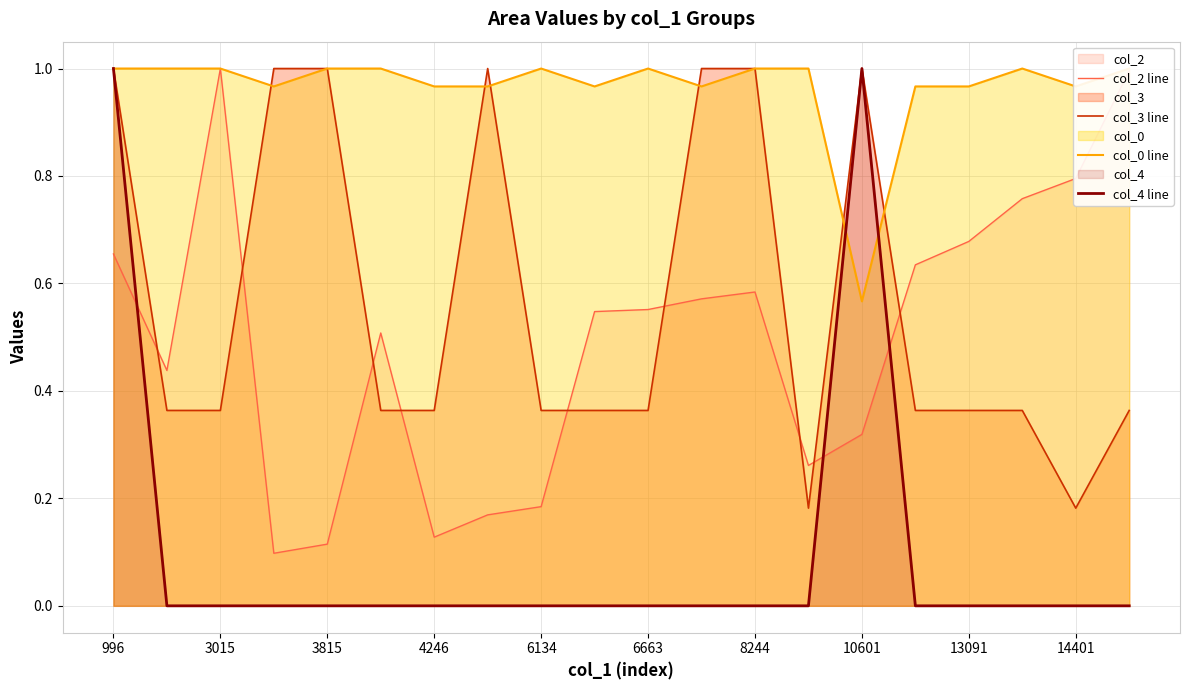

True or false: col_0 line and col_2 line intersect in this chart.

False